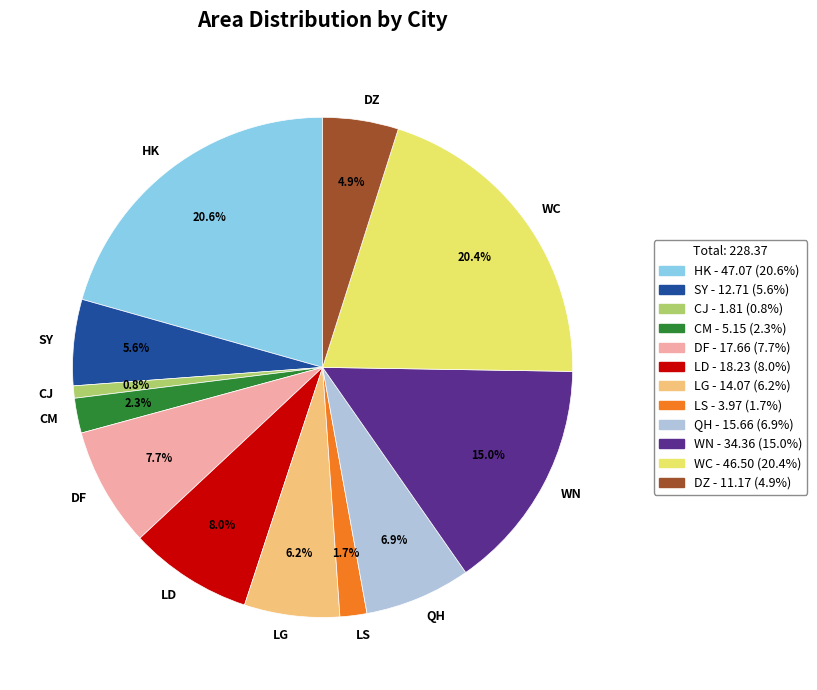

Does any single category account for the majority?

No